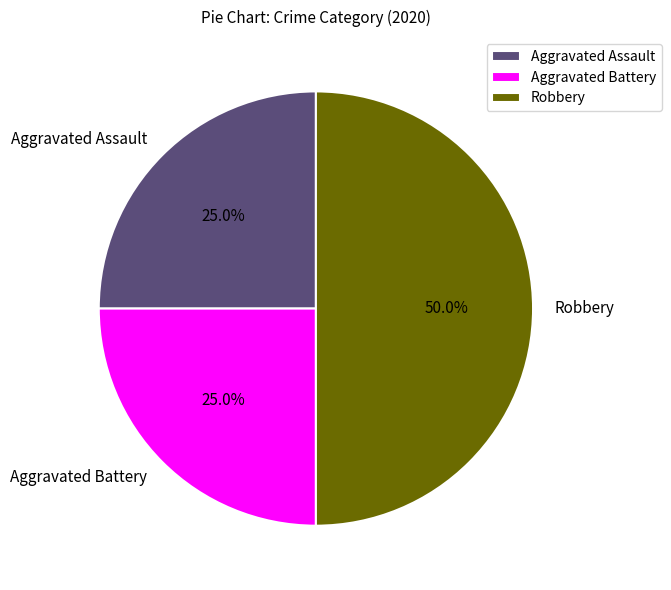

Does Aggravated Battery represent more than half of the total?

No